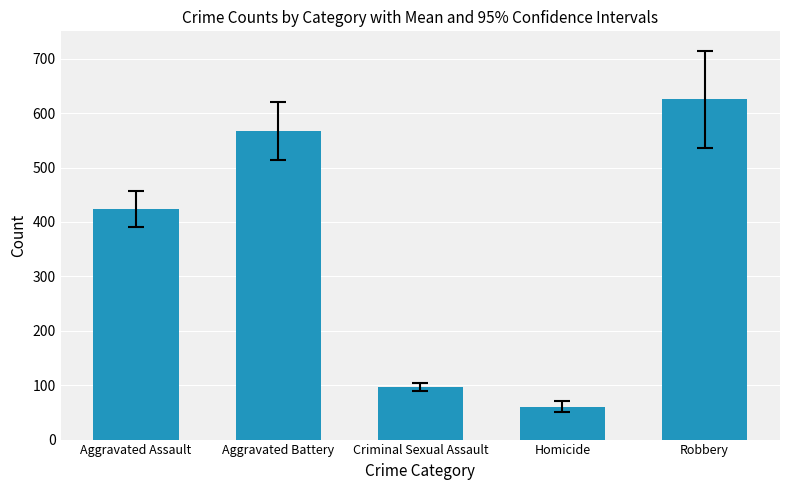

What is the maximum value shown in the chart?

625.3